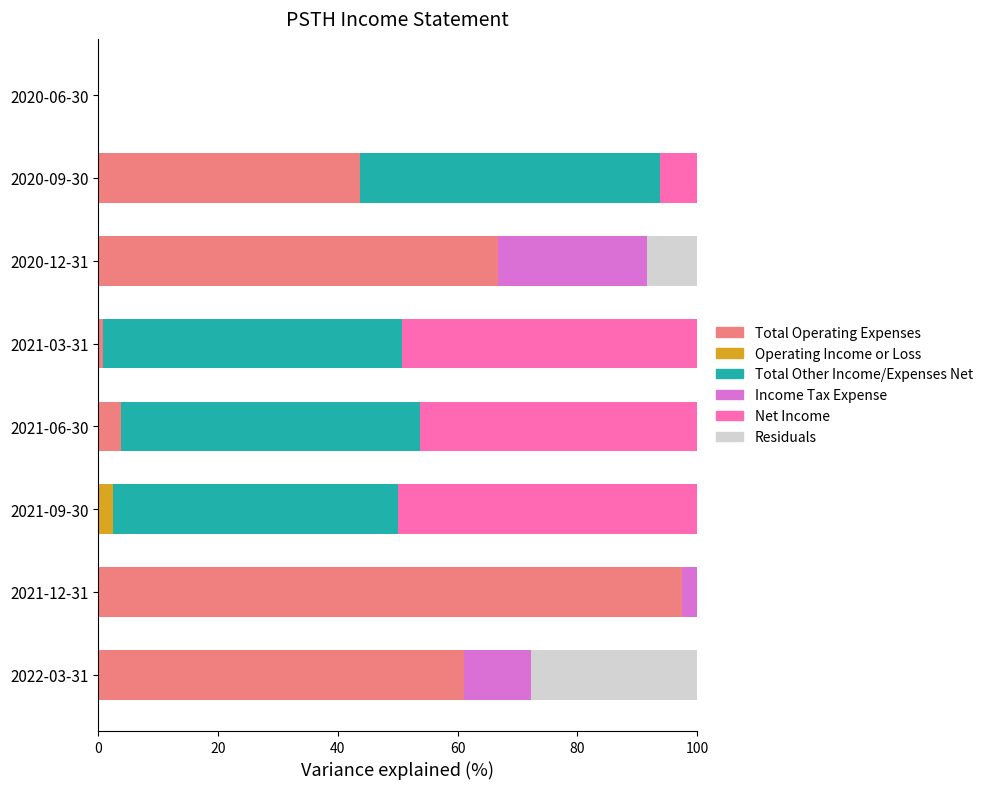

What is the sum of the Total Operating Expenses values at 2020-12-31 and 2020-06-30?

66.7